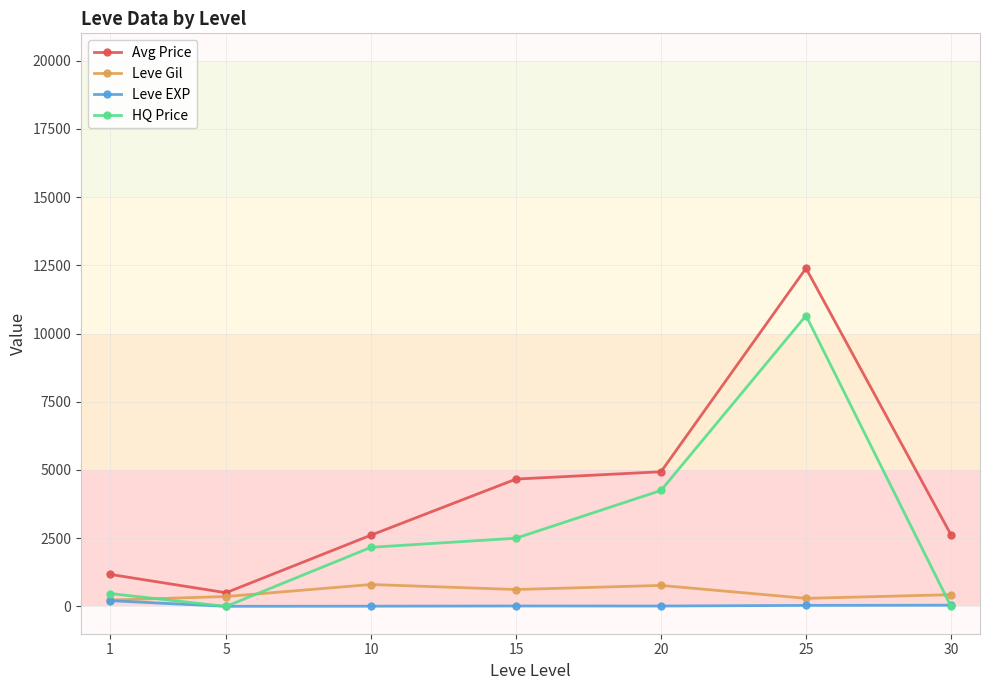

How many lines are shown in the chart?

4